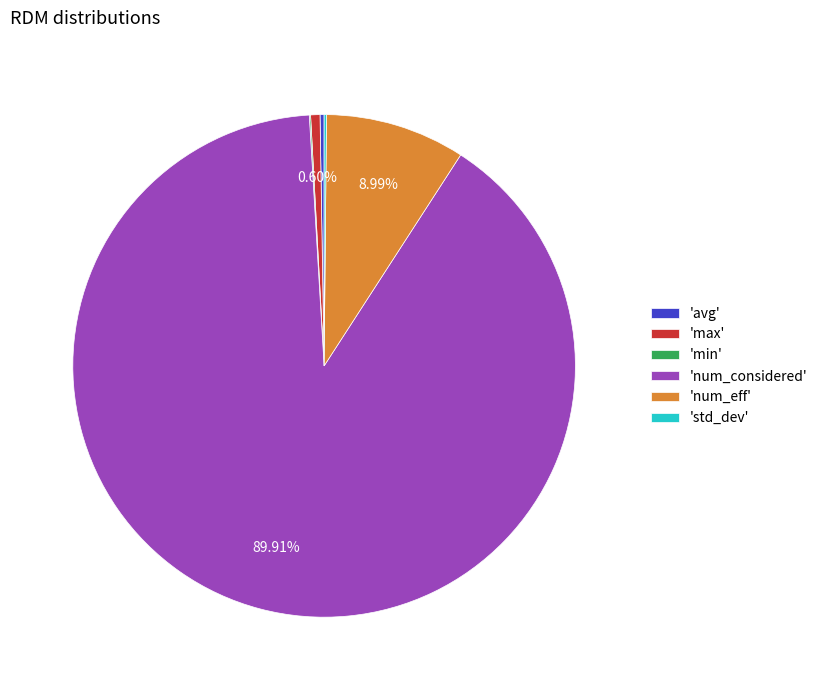

Which category has the biggest portion of the pie?

'num_considered'